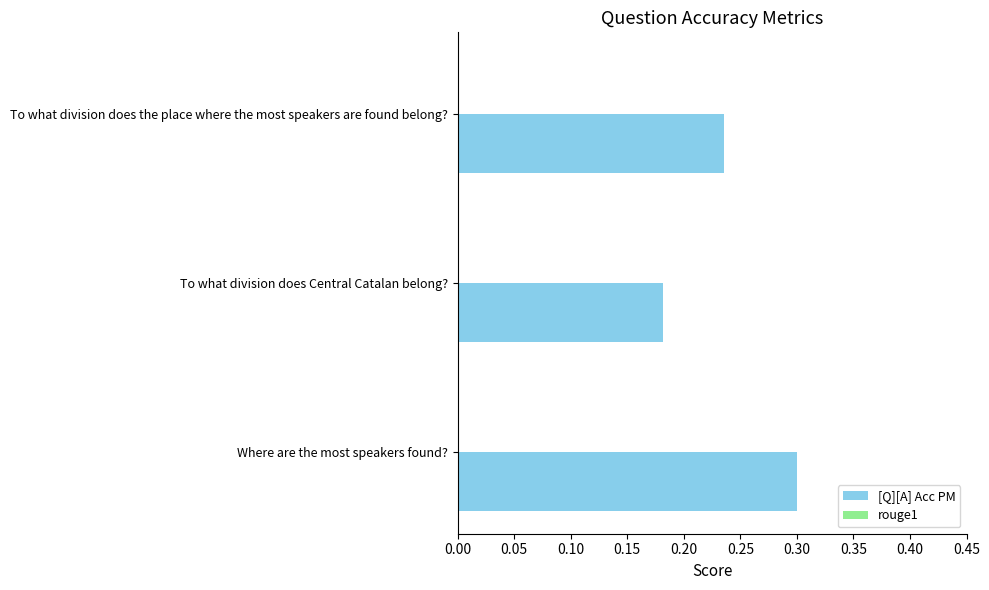

What is the sum of the values at To what division does the place where the most speakers are found belong? and Where are the most speakers found??

0.5